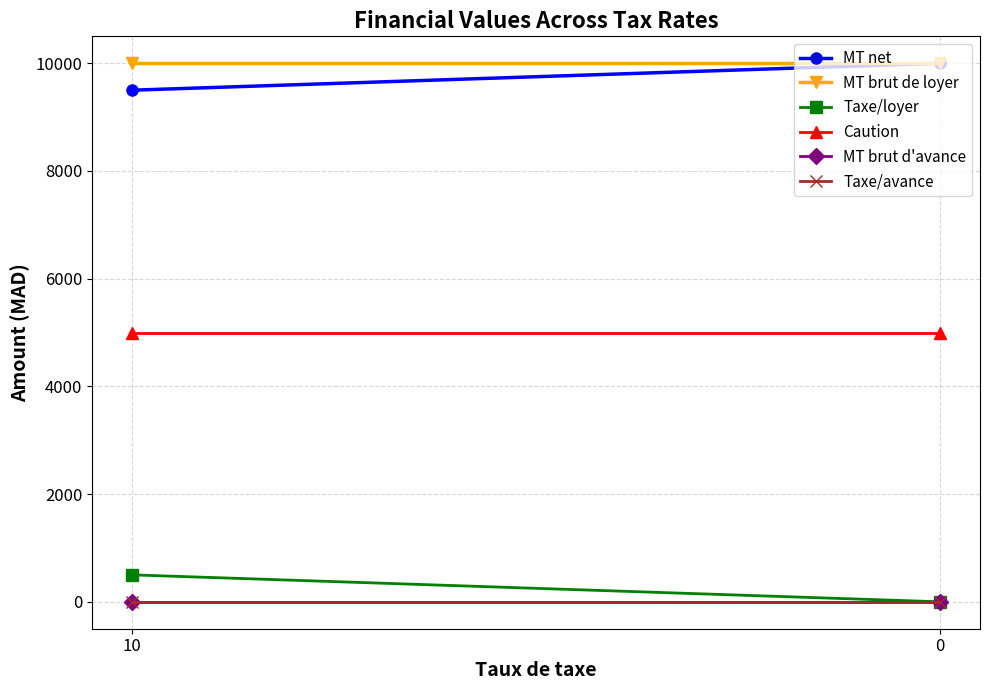

What are all the series names shown in the legend?

MT net, MT brut de loyer, Taxe/loyer, Caution, MT brut d'avance, Taxe/avance